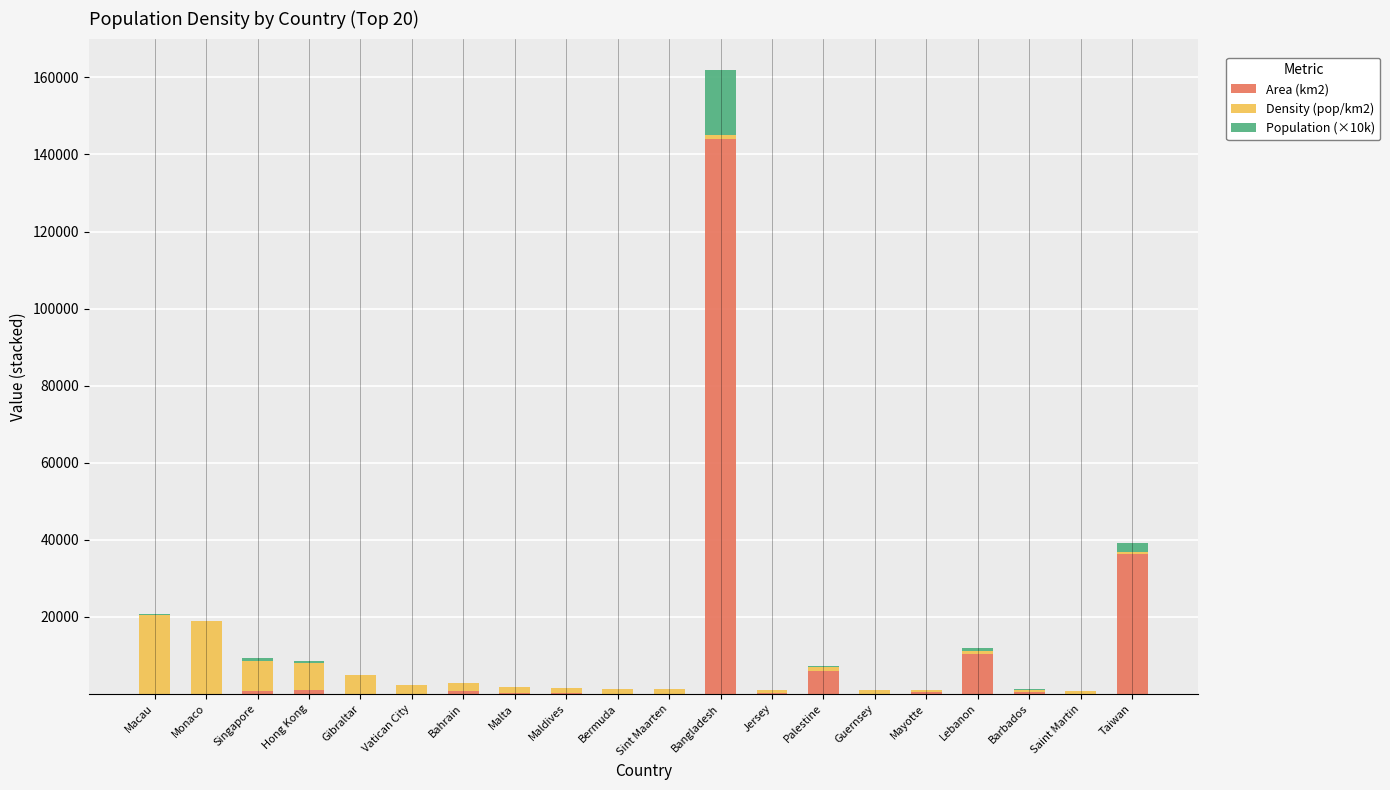

What is the sum of all Area (km2) values?

201065.9